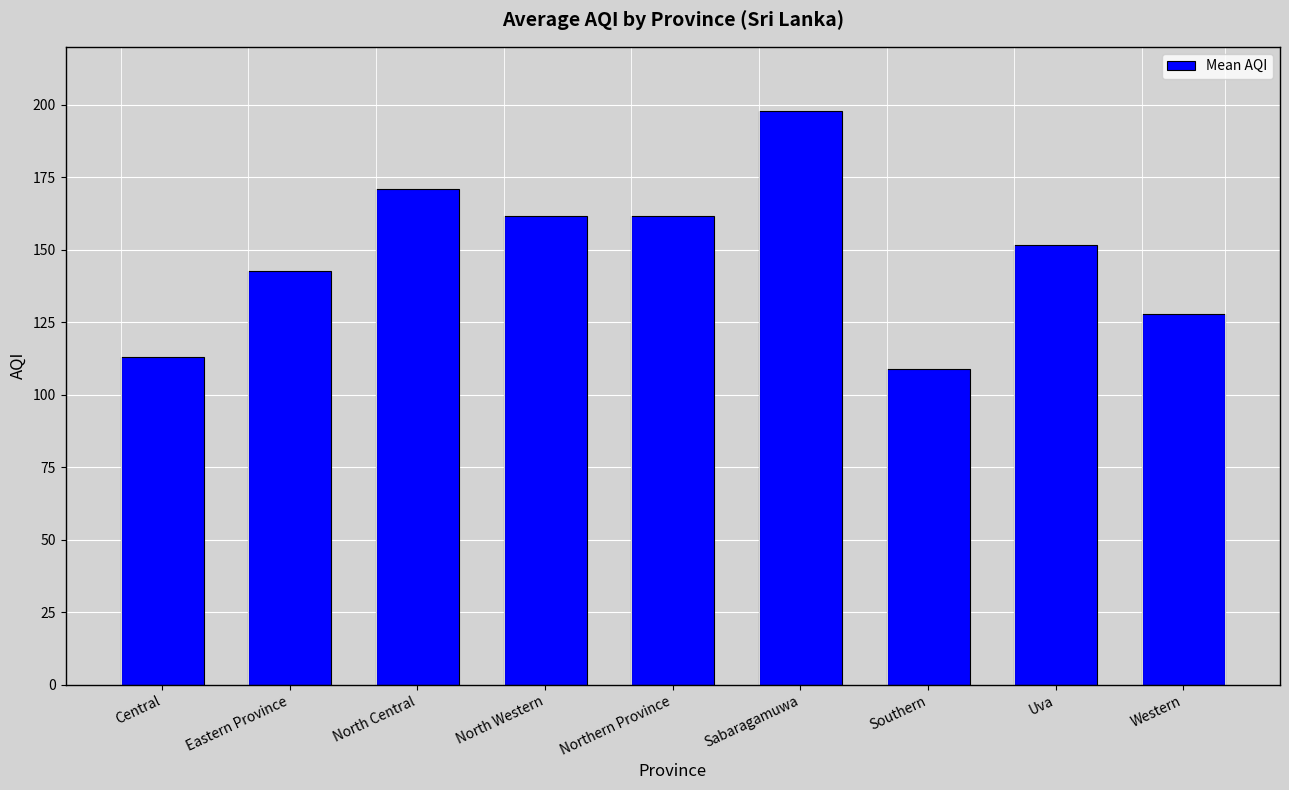

At which category does the chart reach its peak across all series?

Sabaragamuwa